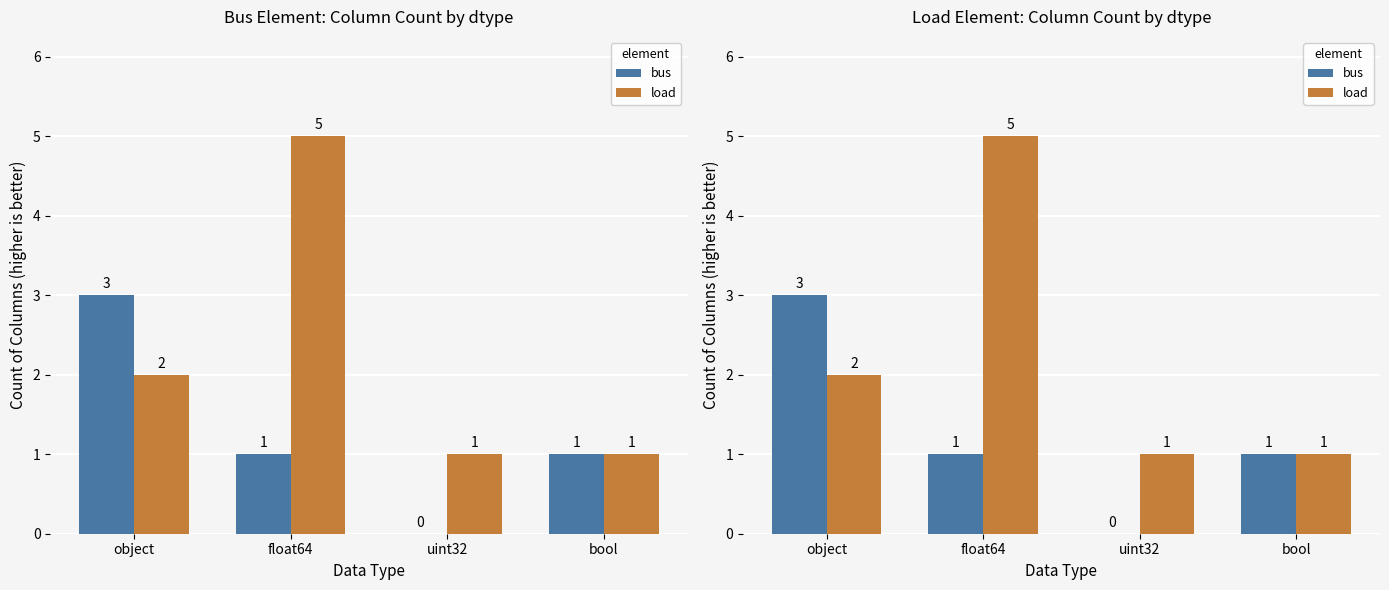

Reading right to left, what are all the values shown in this chart?

bus: 1	0	1	3
load: 1	1	5	2